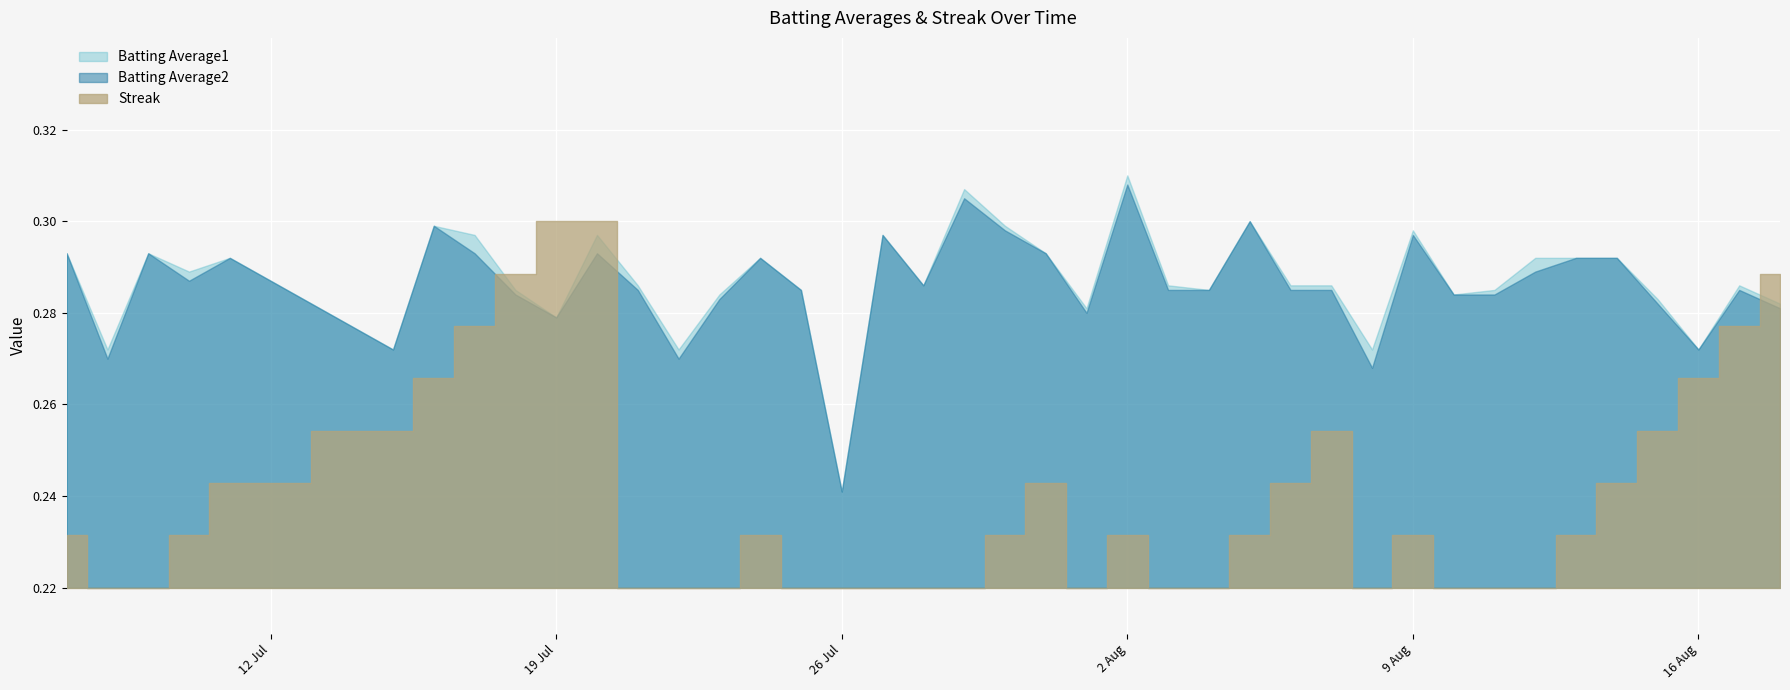

How many interior local peaks does the Batting Average2 series have?

11